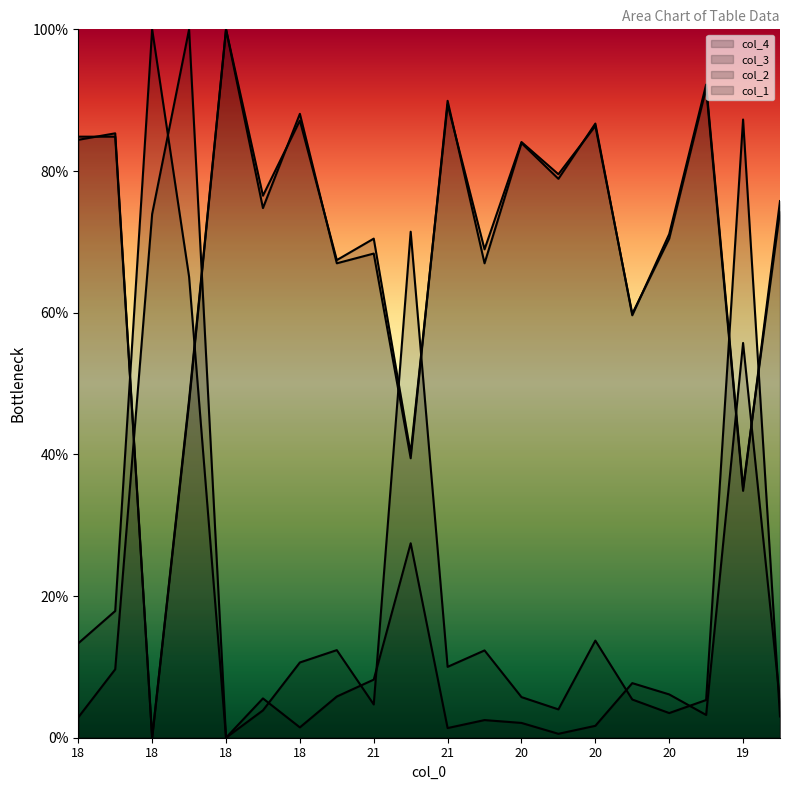

Does the chart have visible grid lines?

No